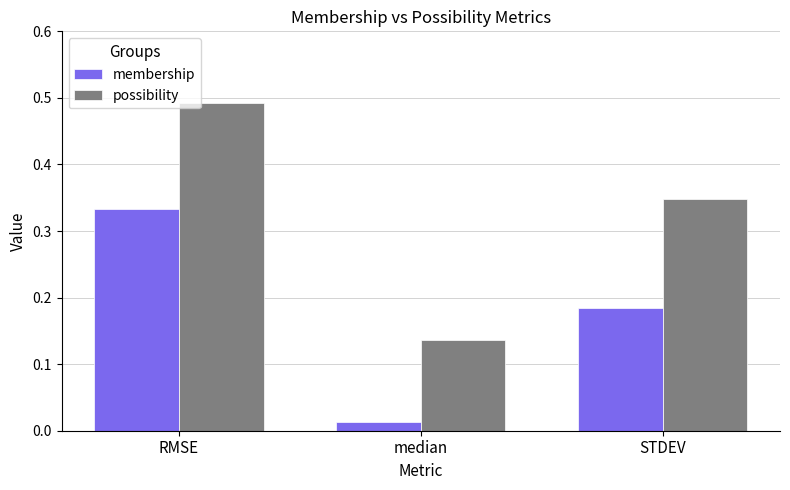

Which series changed the most between RMSE and median?

possibility